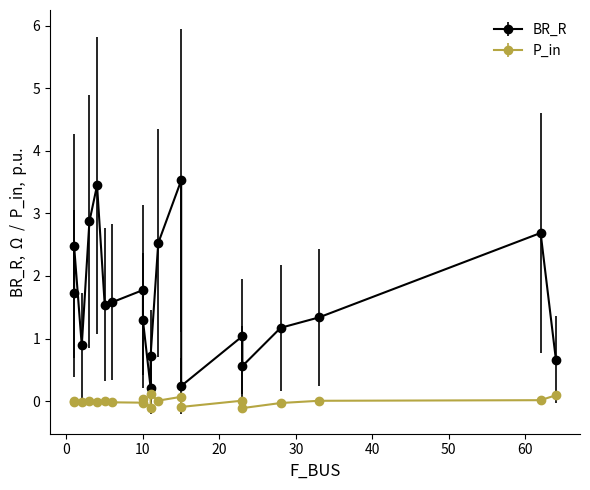

How many values in the P_in series exceed 0?

11